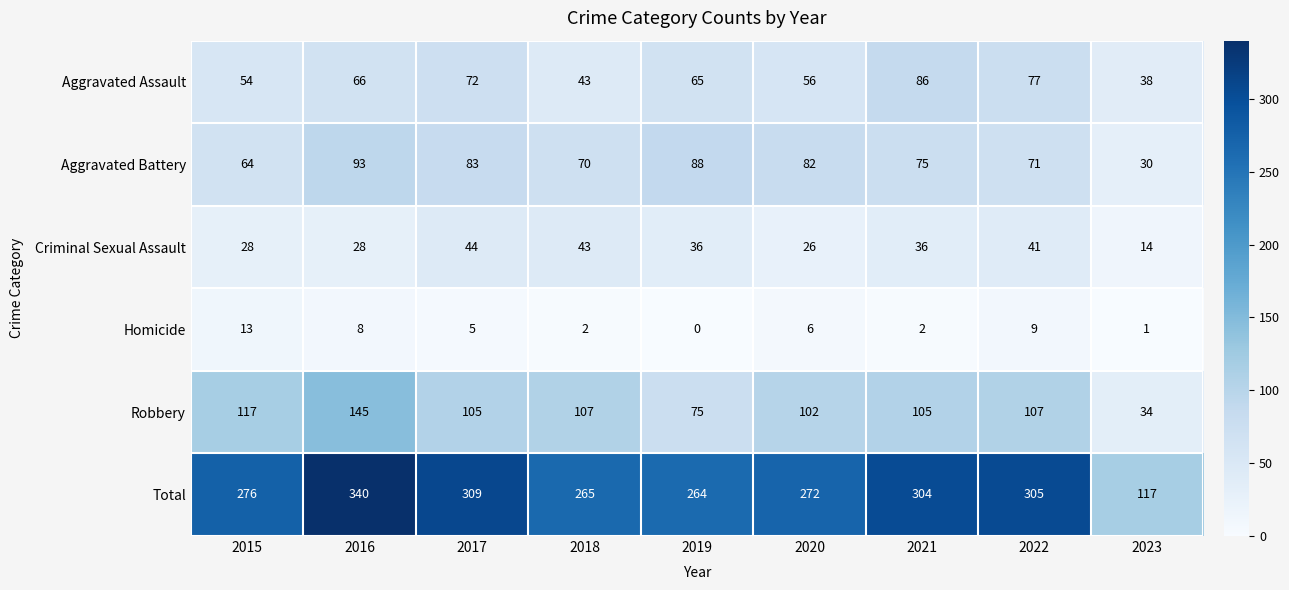

What is the difference between the second highest and minimum values in the Robbery series?

83